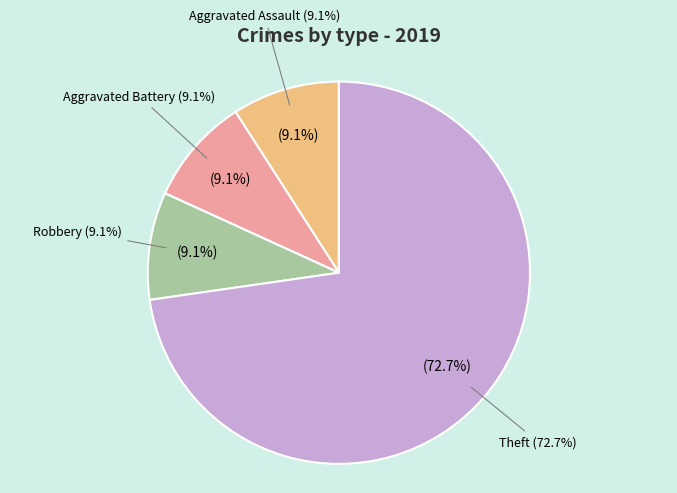

Is the sum of Robbery and Criminal Sexual Assault greater than half?

No